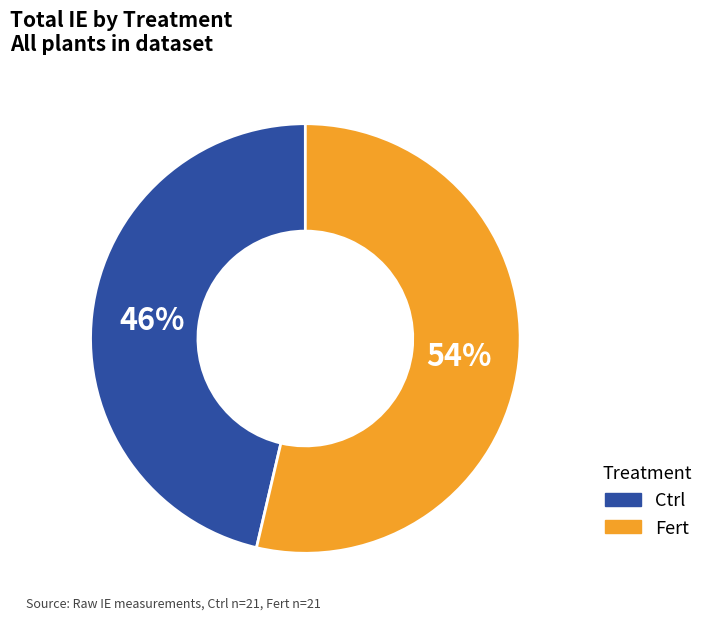

Is there a majority slice in this chart?

Yes